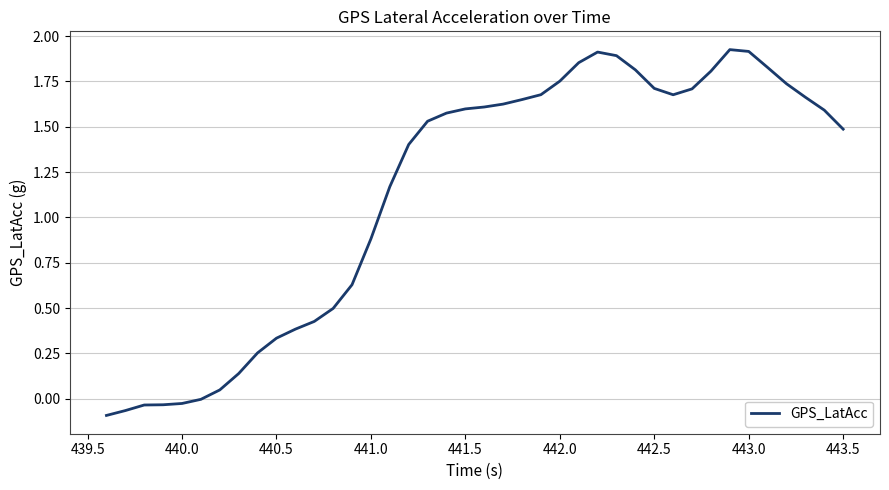

What is the difference between the maximum and minimum values?

2.0